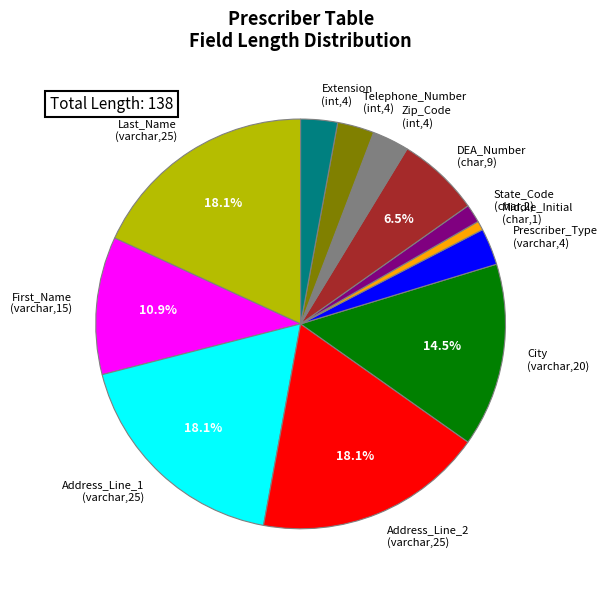

How many slices are in this pie chart?

12